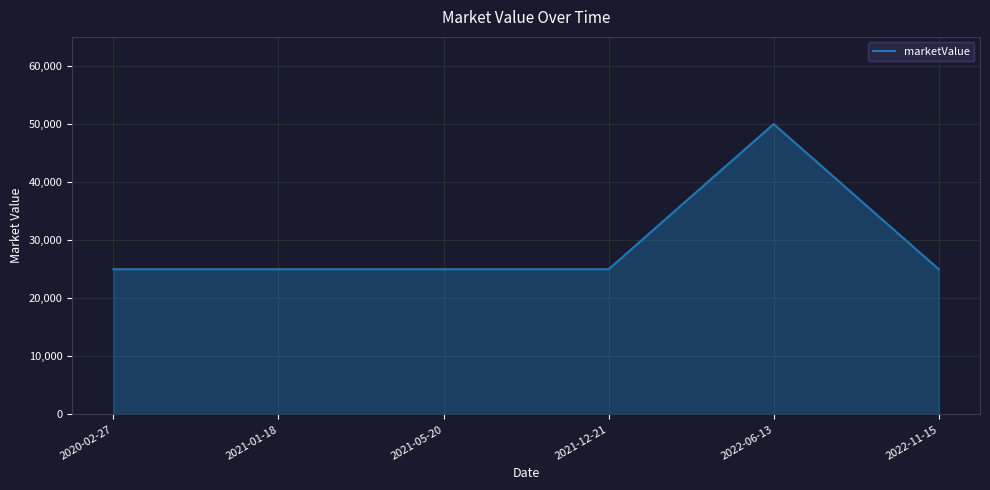

True or false: the data has more than 2 interior local peaks.

False